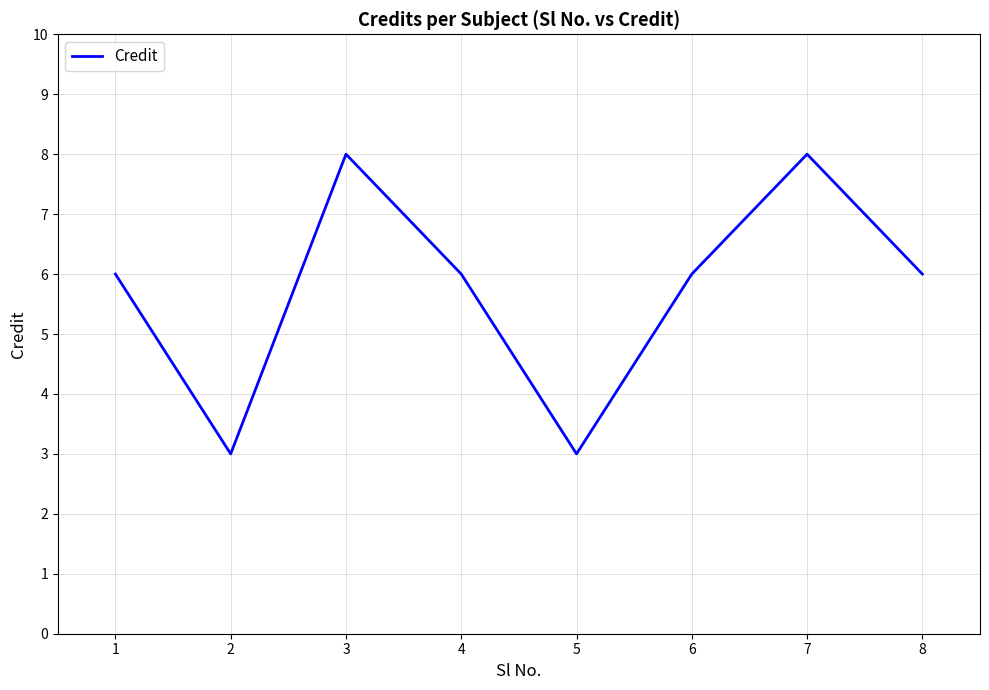

What is the change in value from 2 to 4?

+3